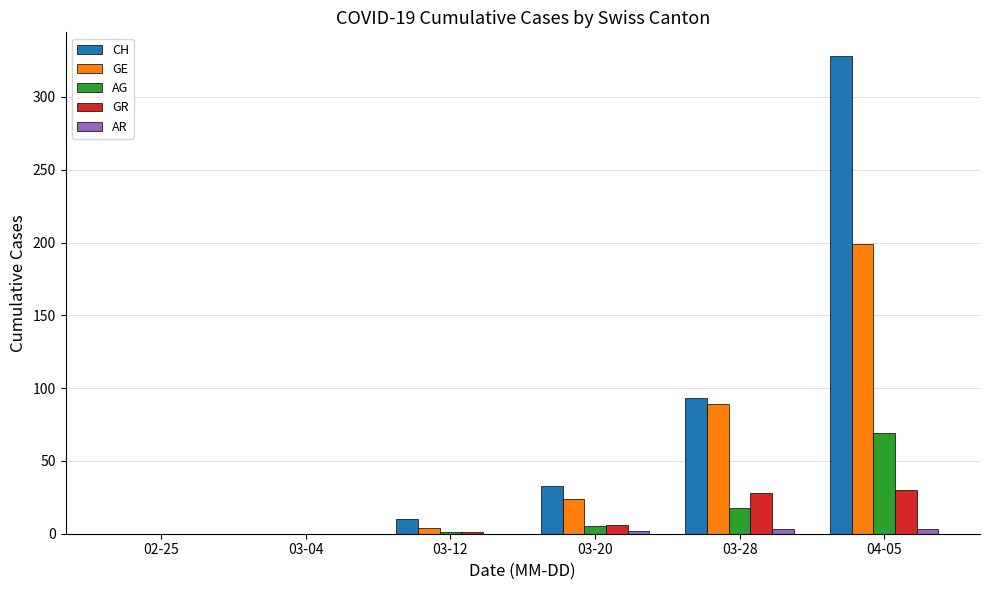

At which label is CH closest to 164?

03-28